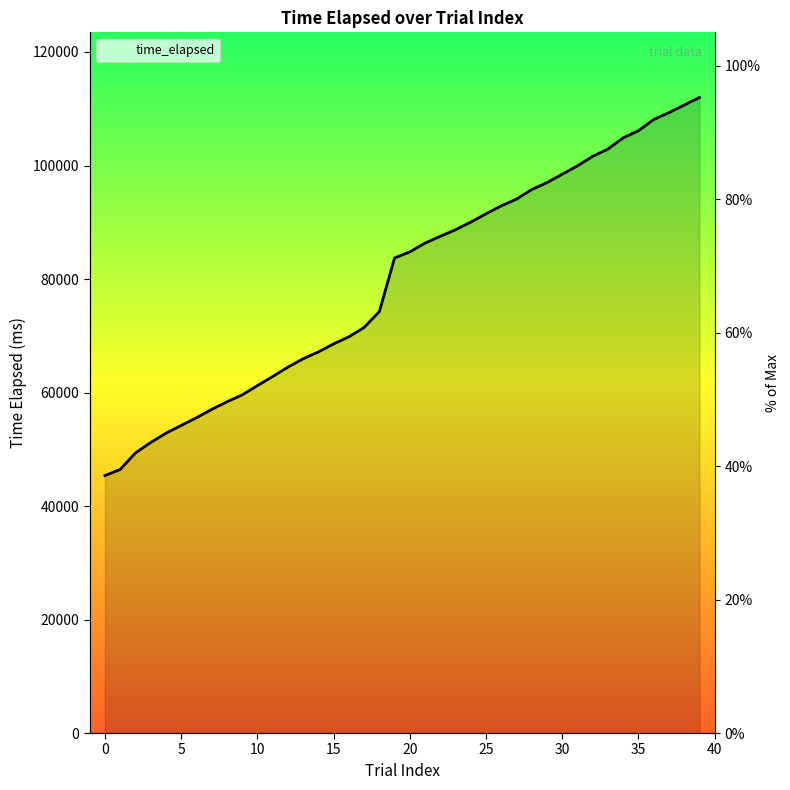

How many data points are above 72?

20